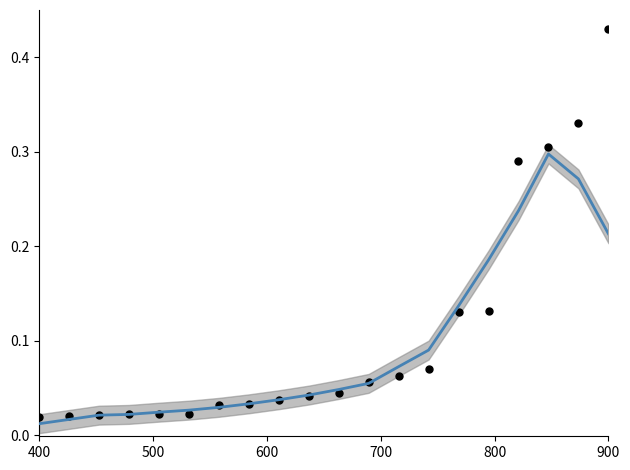

Which series has the widest spread of Y values?

raw values